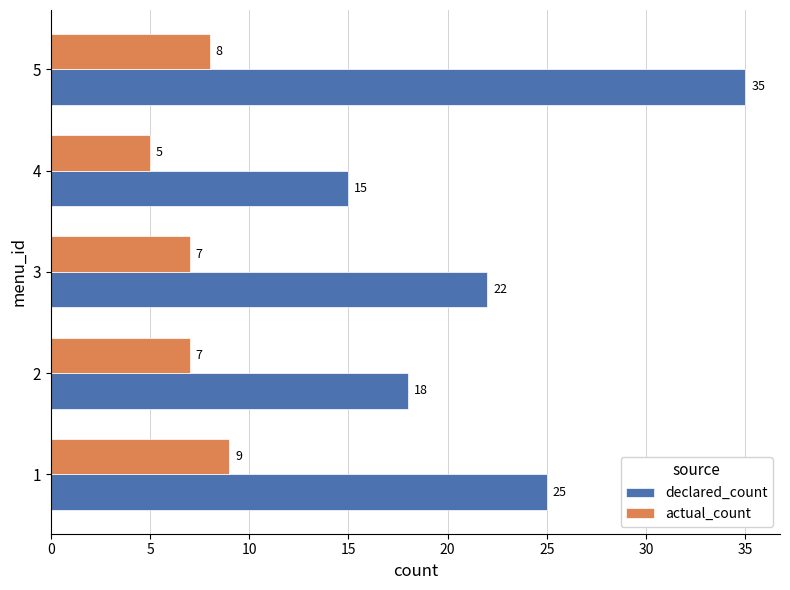

What are all the series names shown in the legend?

declared_count, actual_count